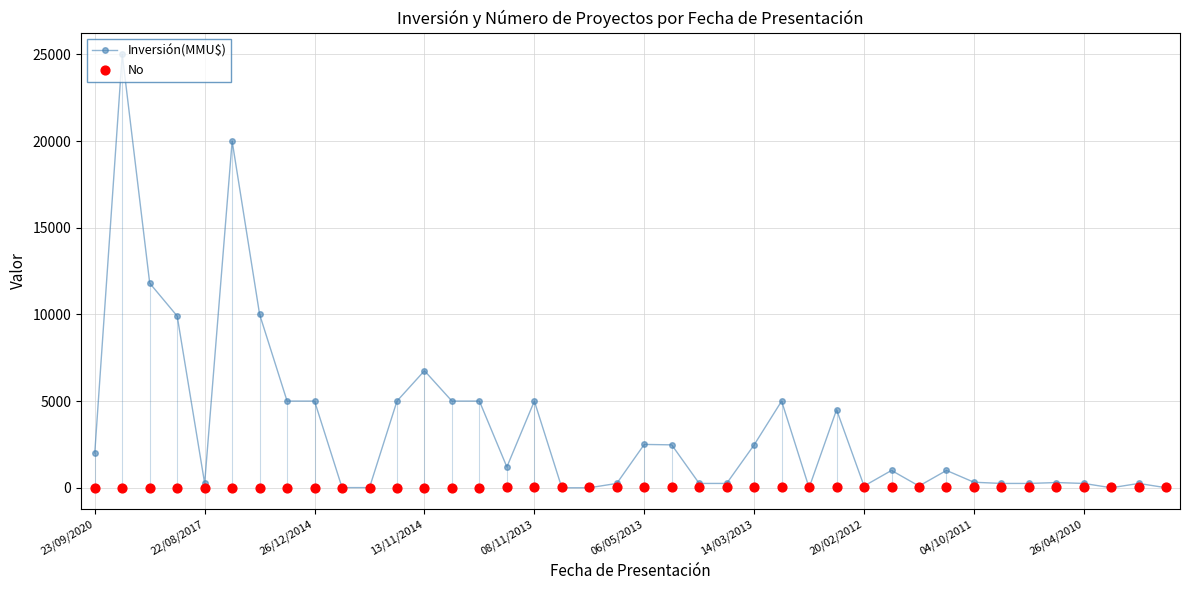

What is the total value across all series at 10?

21